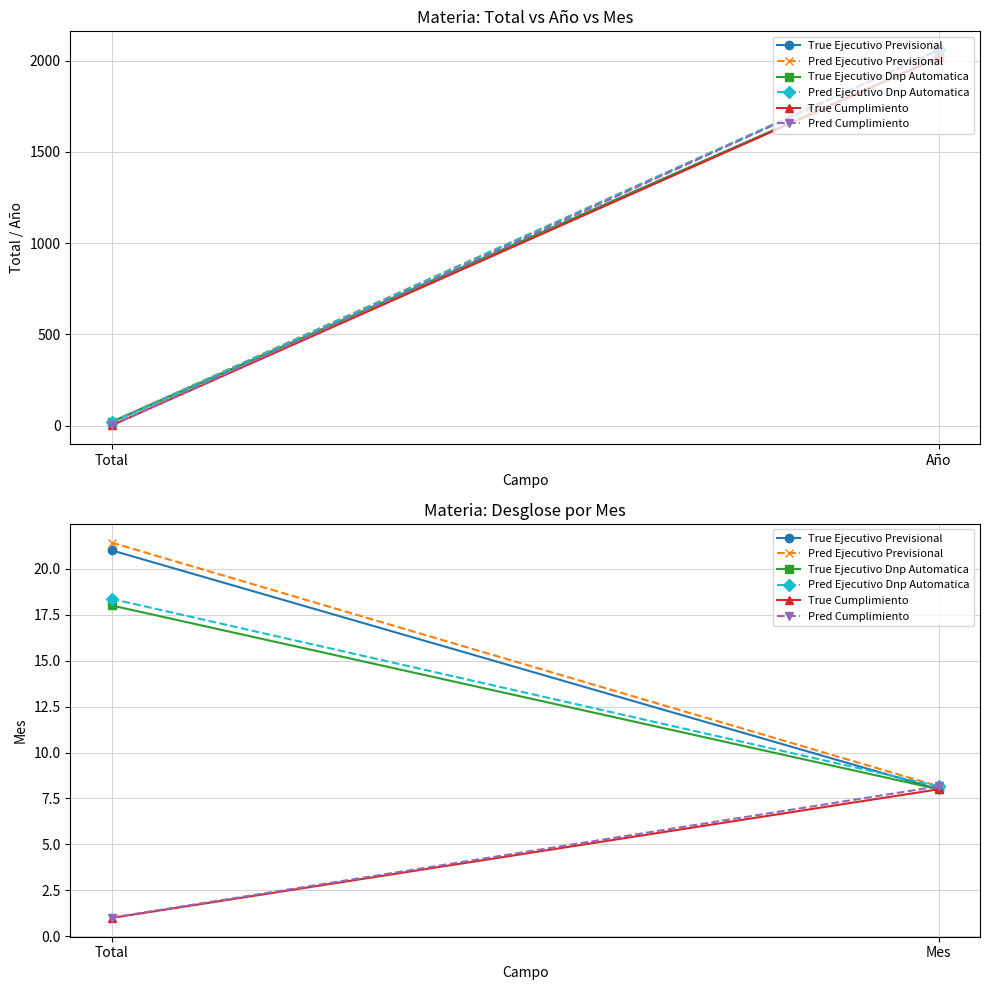

What is the difference between the maximum and minimum values in the True Cumplimiento series?

7.0